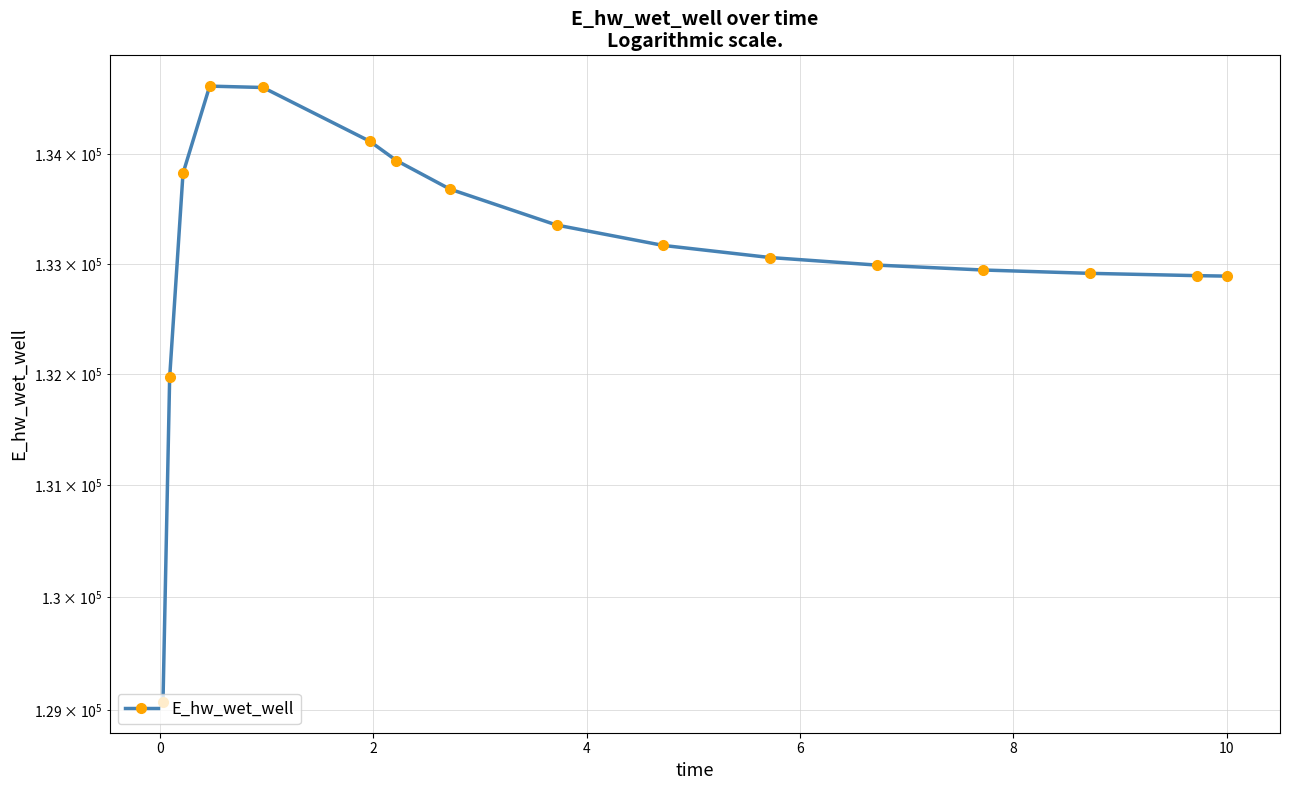

What is the difference between the maximum and minimum values?

5557.9